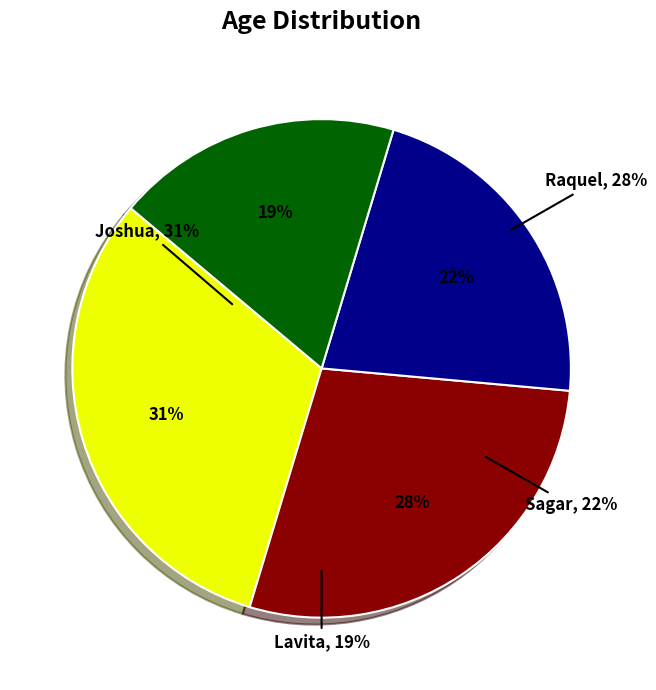

What is the change in value from Joshua to Raquel?

-4